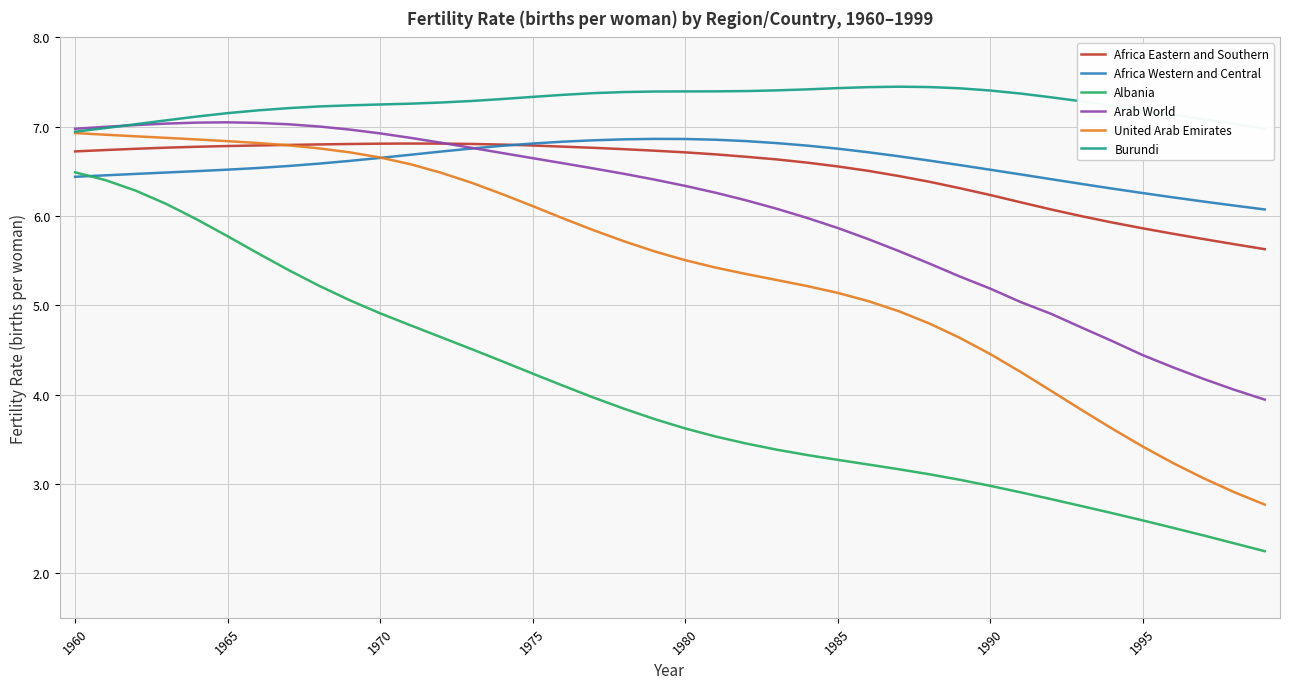

What are all the series names shown in the legend?

Africa Eastern and Southern, Africa Western and Central, Albania, Arab World, United Arab Emirates, Burundi